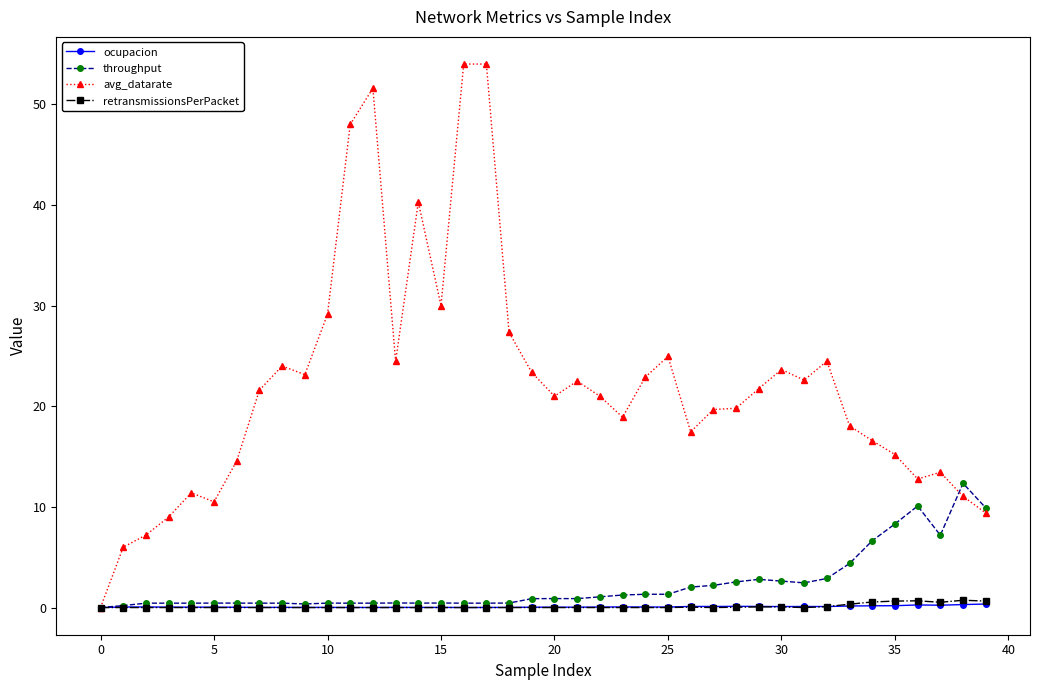

True or false: throughput has more than 0 interior local peaks.

True